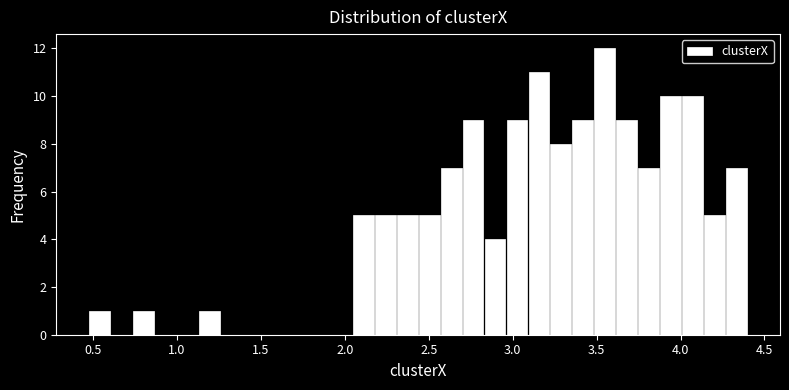

Read against the x-axis, roughly where is the centre of the tallest bar?

3.55